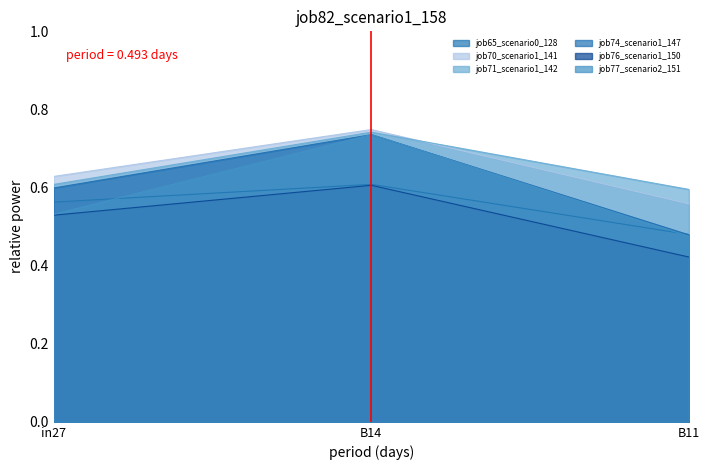

True or false: job70_scenario1_141 has a value of 0.7 at B14.

True